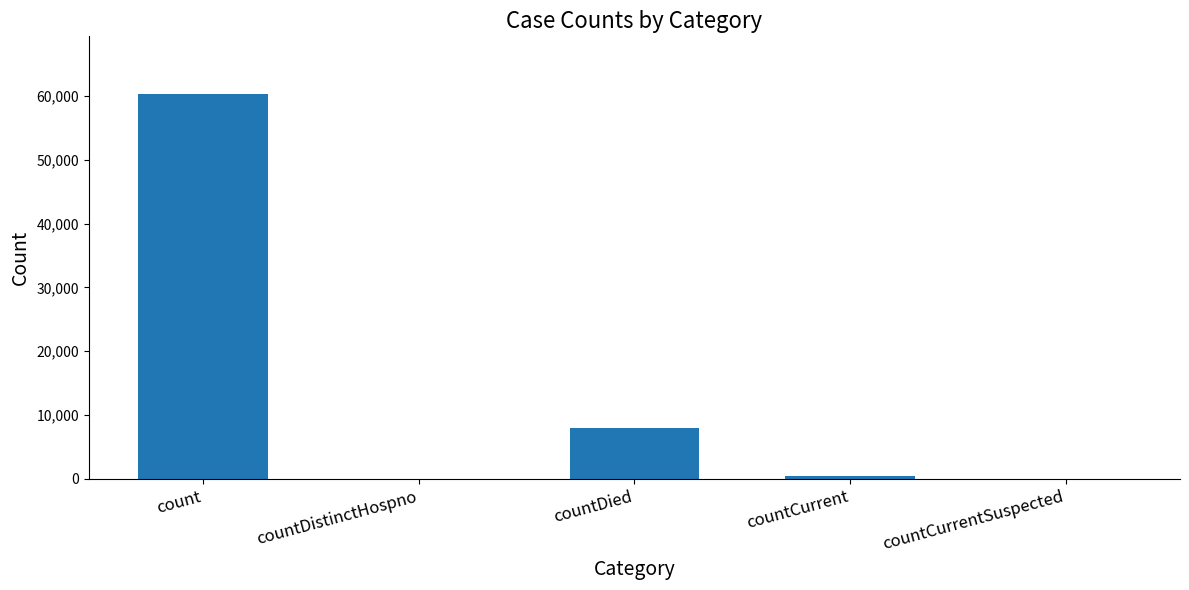

Which category has the highest value across all series?

count